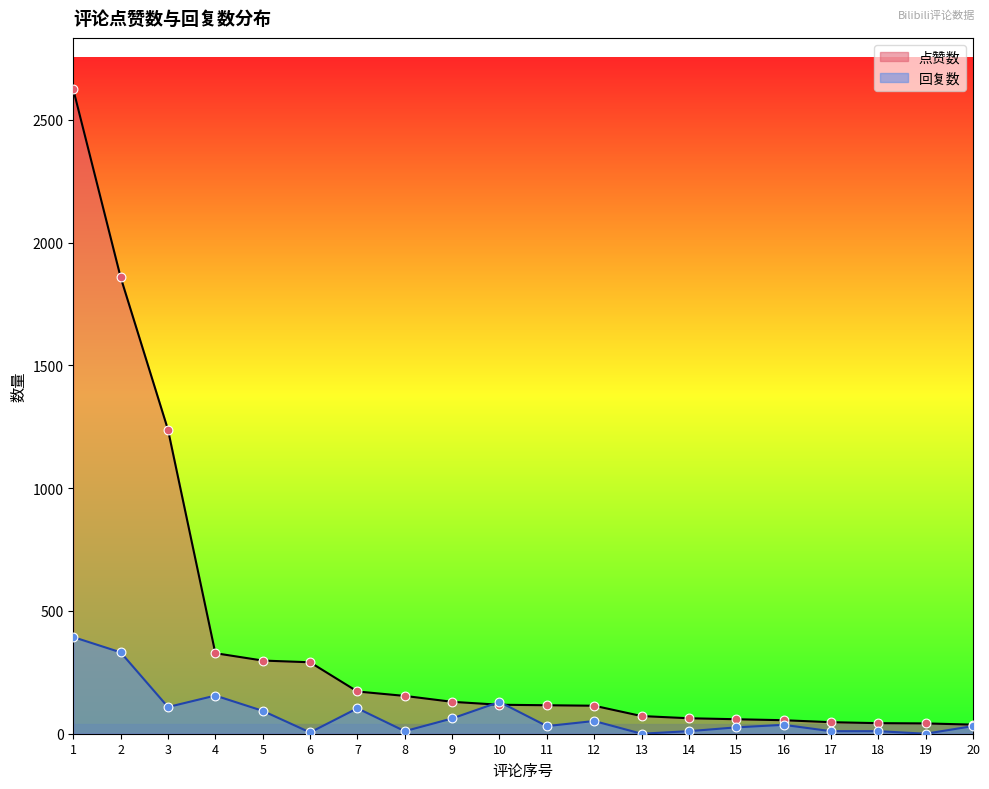

What are all the series names shown in the legend?

点赞数, 回复数